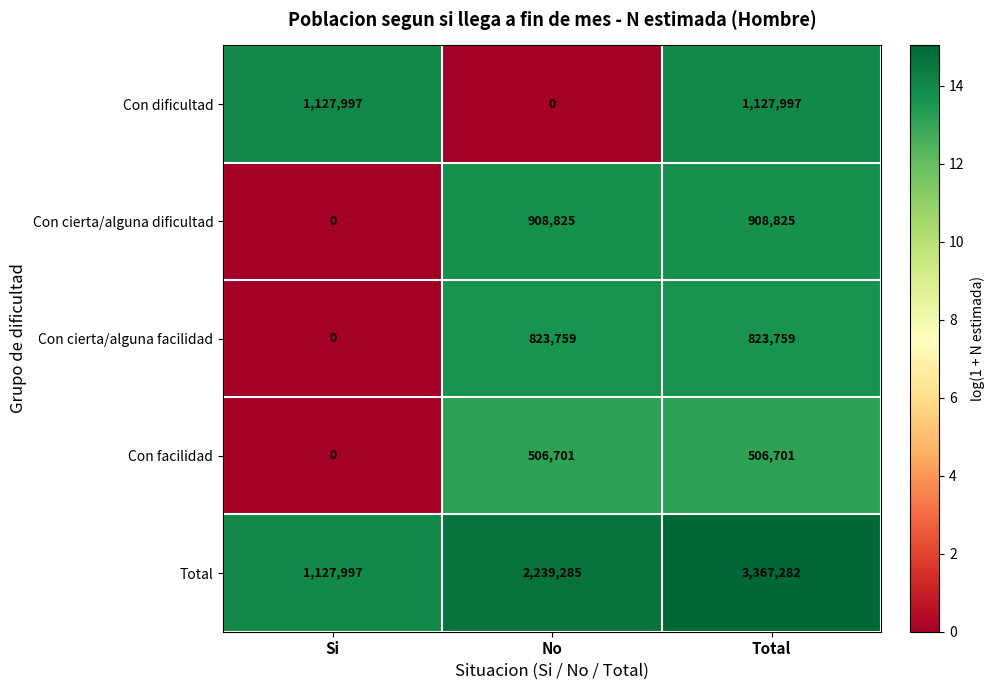

Reading right to left, extract all data points from this chart.

Con dificultad: 1127997	0	1127997
Con cierta/alguna dificultad: 908825	908825	0
Con cierta/alguna facilidad: 823759	823759	0
Con facilidad: 506701	506701	0
Total: 3367282	2239285	1127997